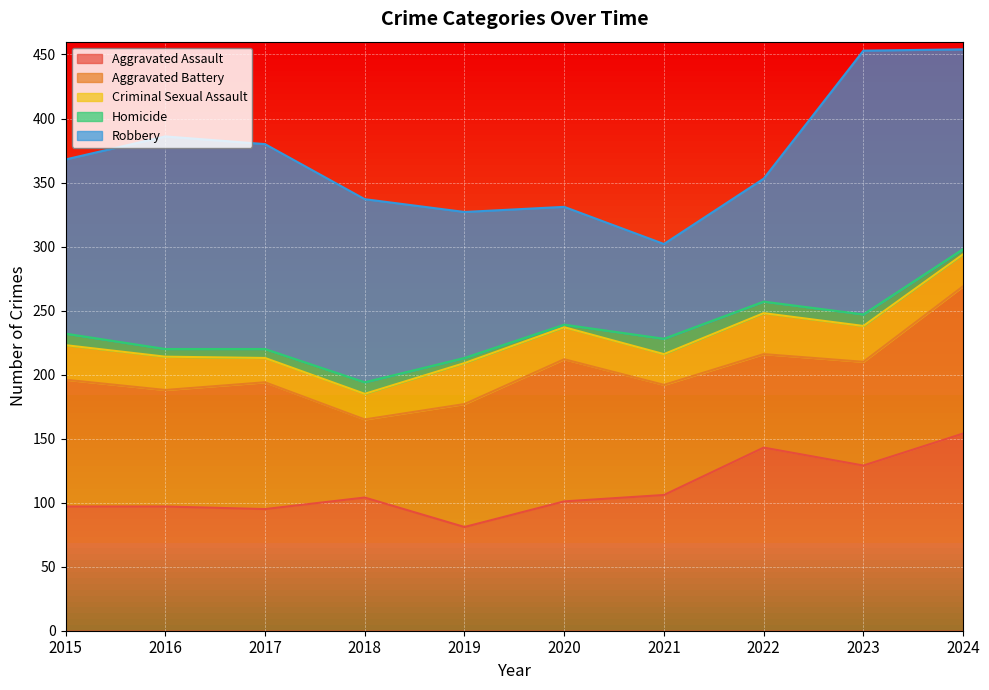

True or false: Criminal Sexual Assault and Aggravated Assault intersect in this chart.

False